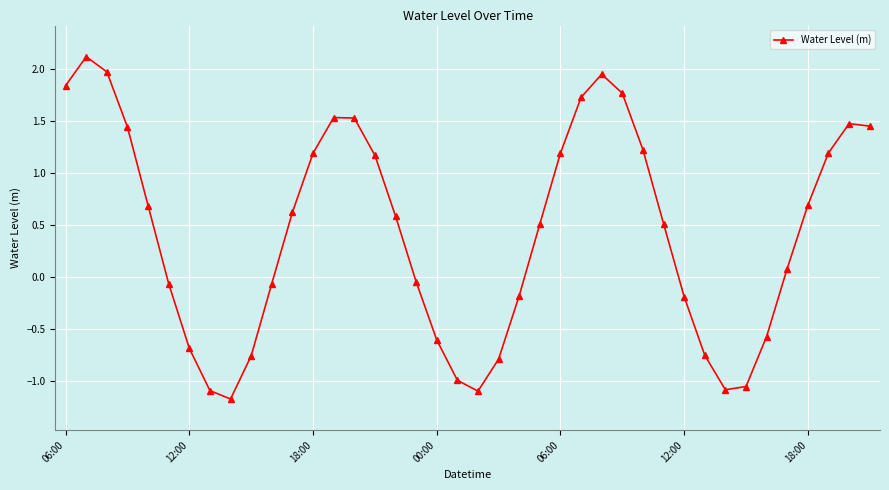

How many interior local valleys (lower than both neighbors) does the data have?

3